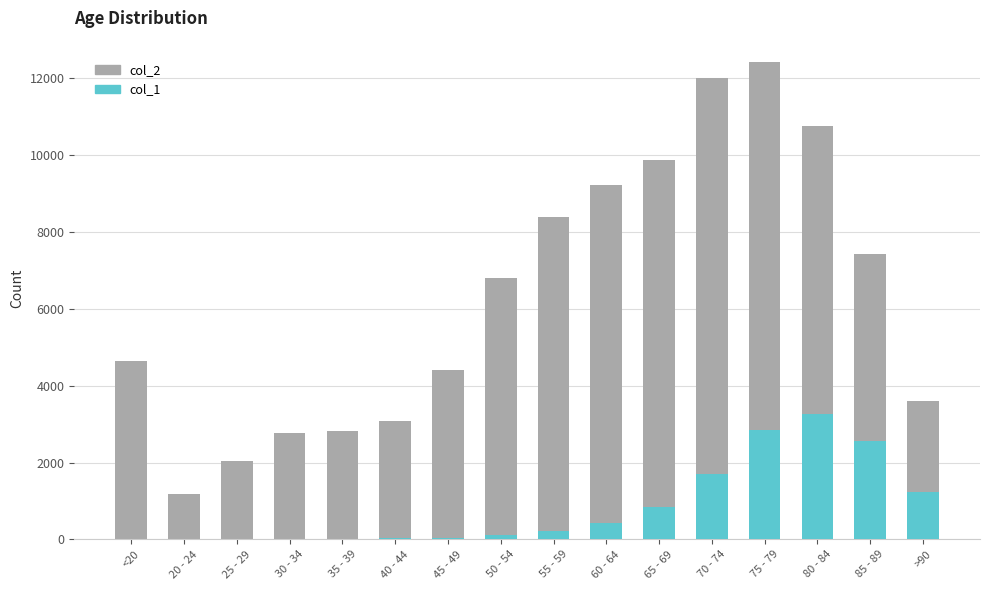

The col_2 series shows 7417 at 85 - 89. True or false?

True